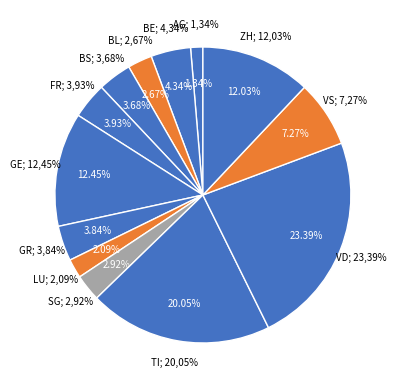

To the nearest percent, what portion does VS represent?

7%